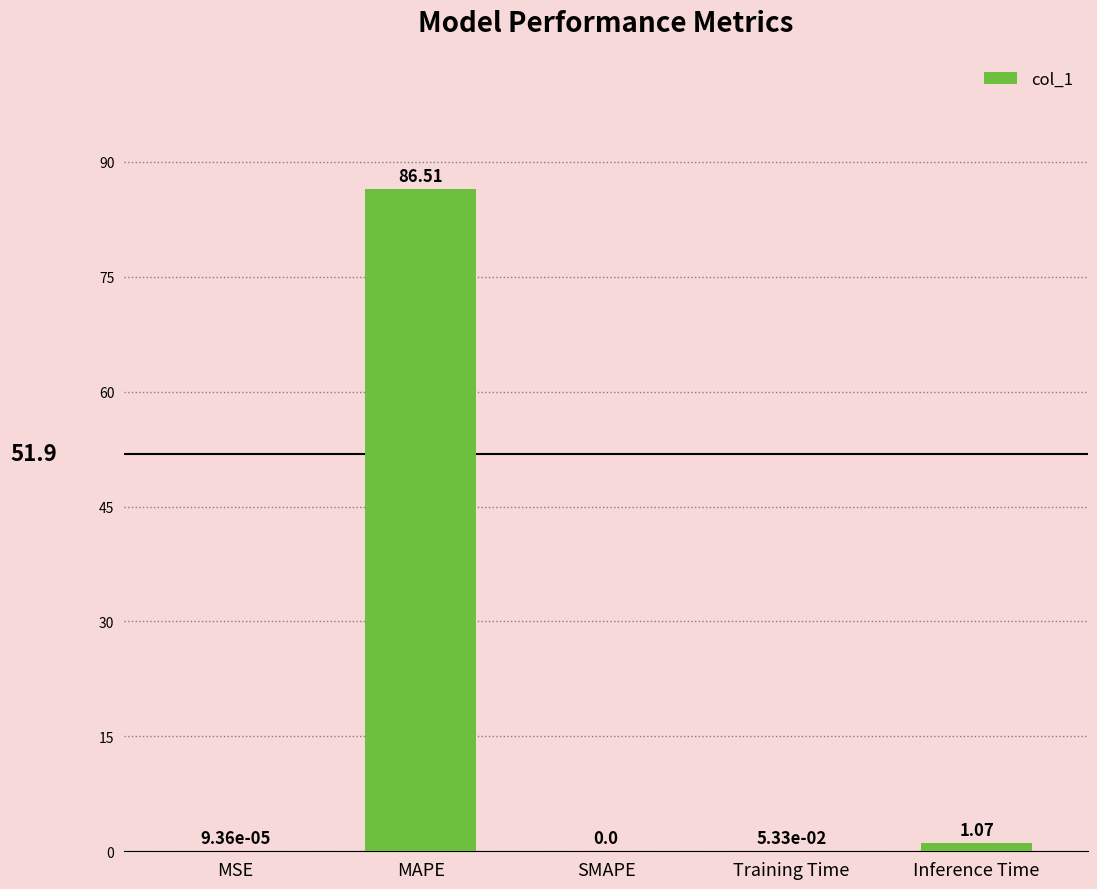

At which category does the chart reach its peak across all series?

MAPE